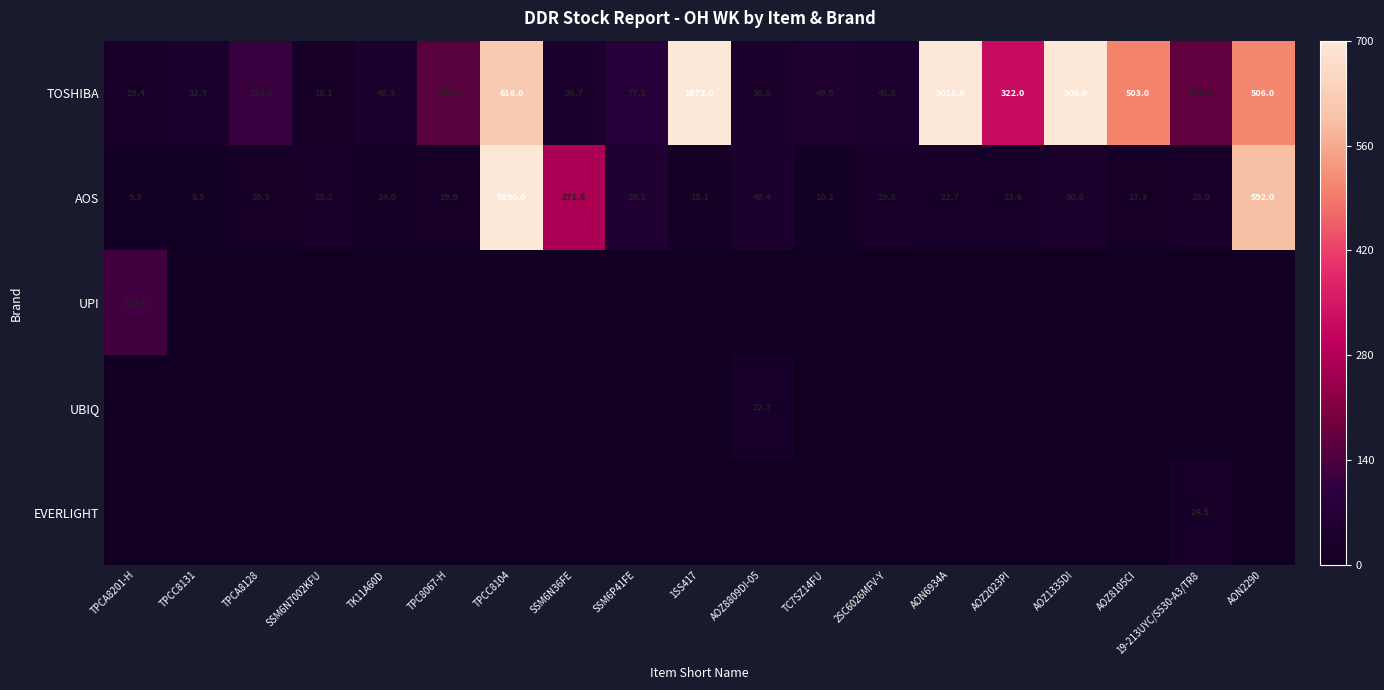

The AOS series shows 0.0 at 1SS417. True or false?

False